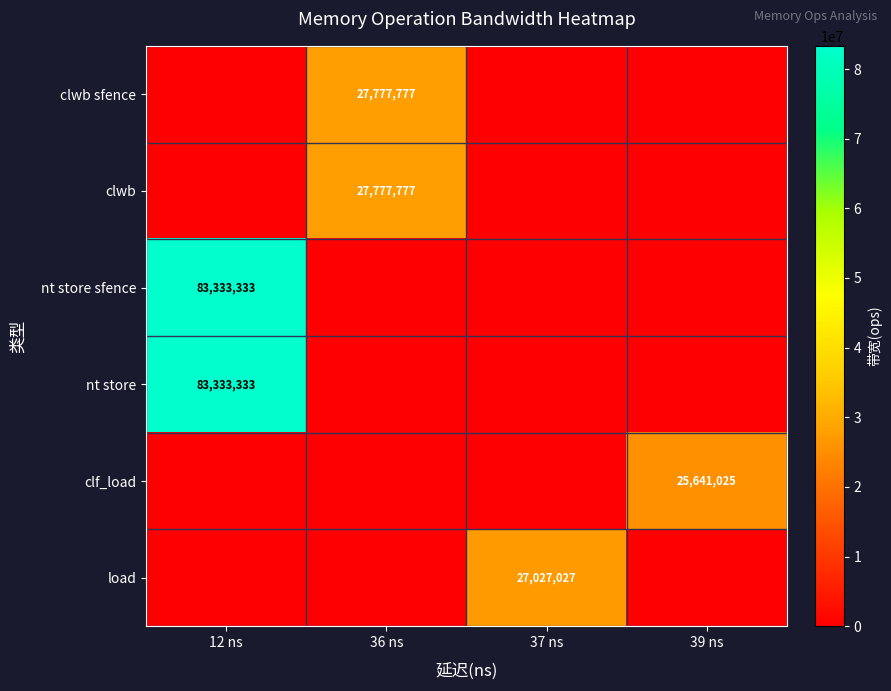

Is it true that row_2 equals 0 at 39 ns?

True